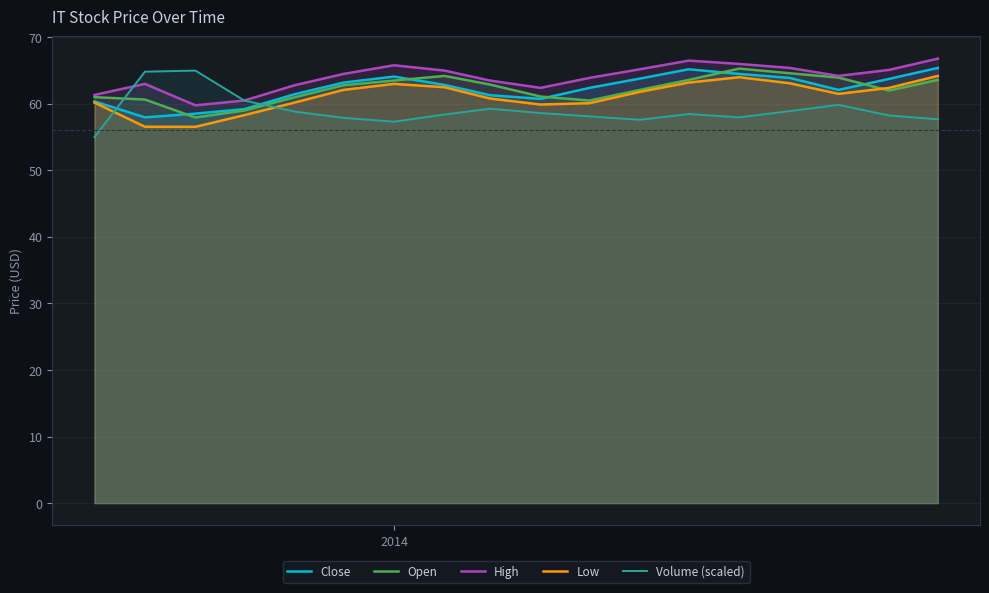

What is the minimum value shown in the chart?

55.0